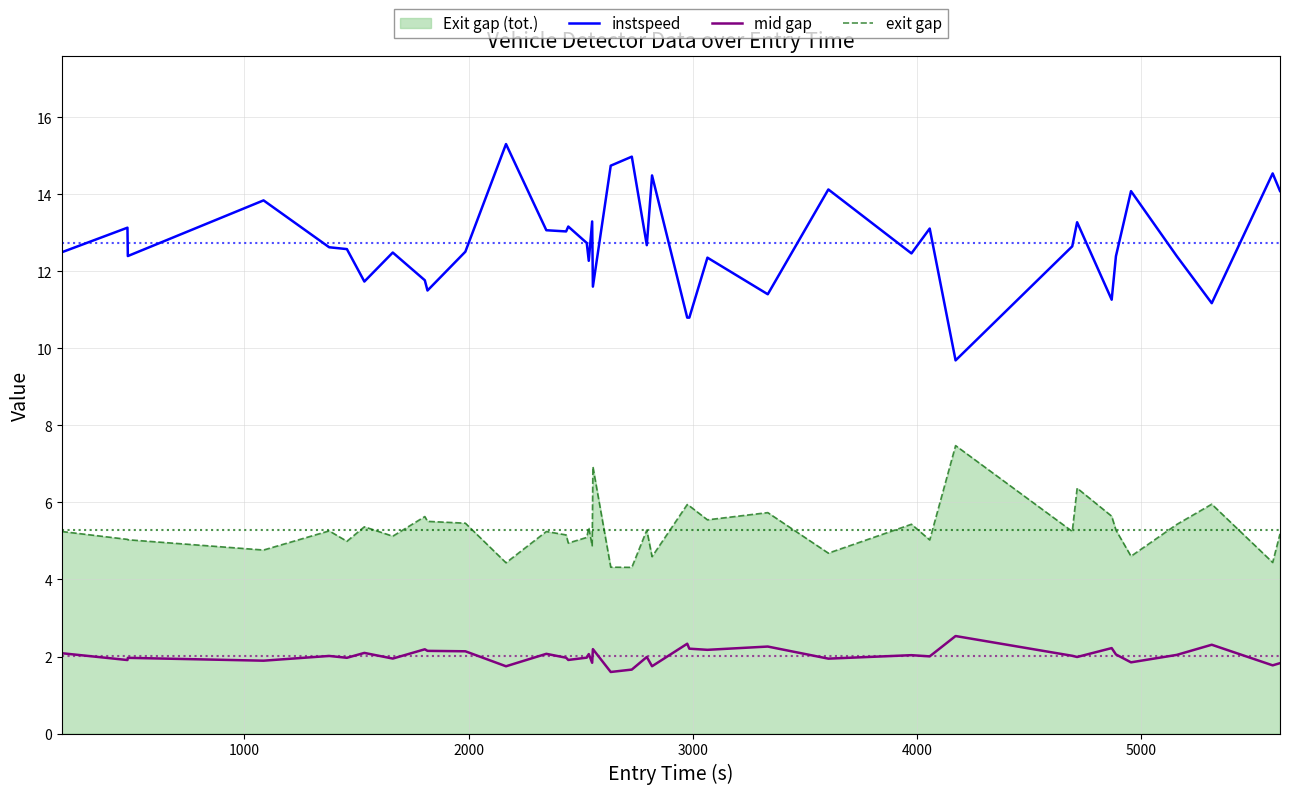

What is the lowest value of the mid gap series?

1.6